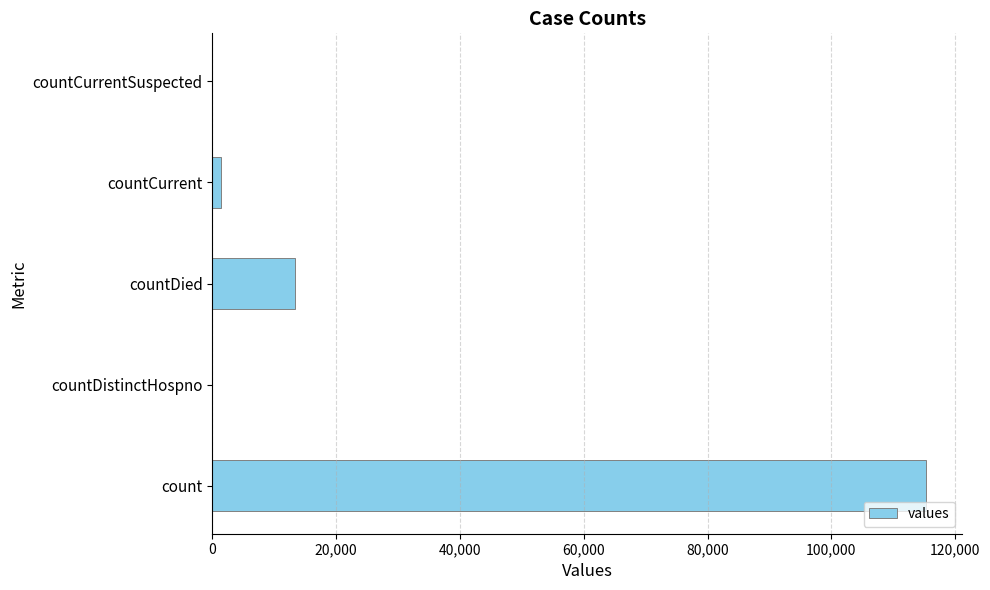

True or false: the data shows 33561 at count.

False